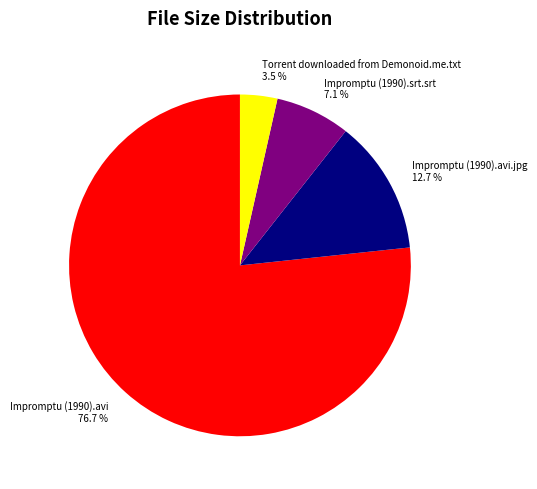

Between Impromptu (1990).srt.srt and Impromptu (1990).avi, which is larger?

Impromptu (1990).avi